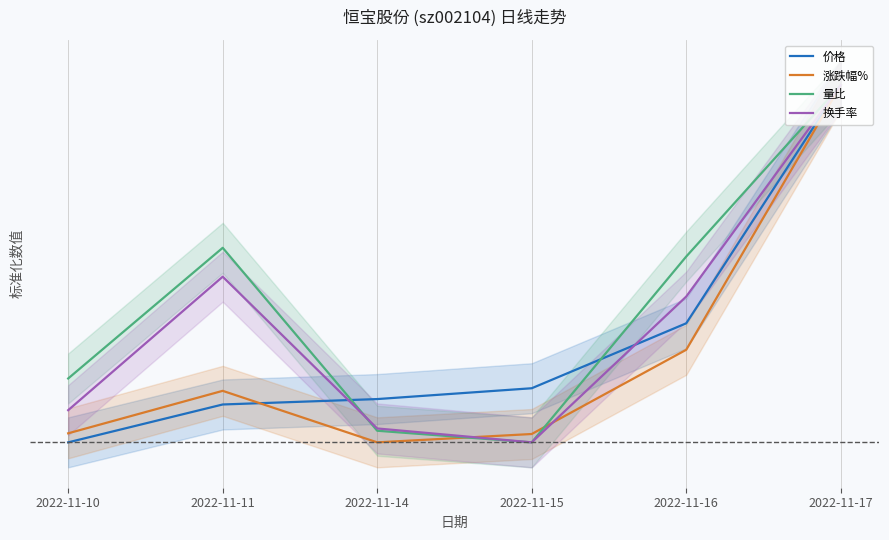

At which label is 换手率 closest to 0?

2022-11-15